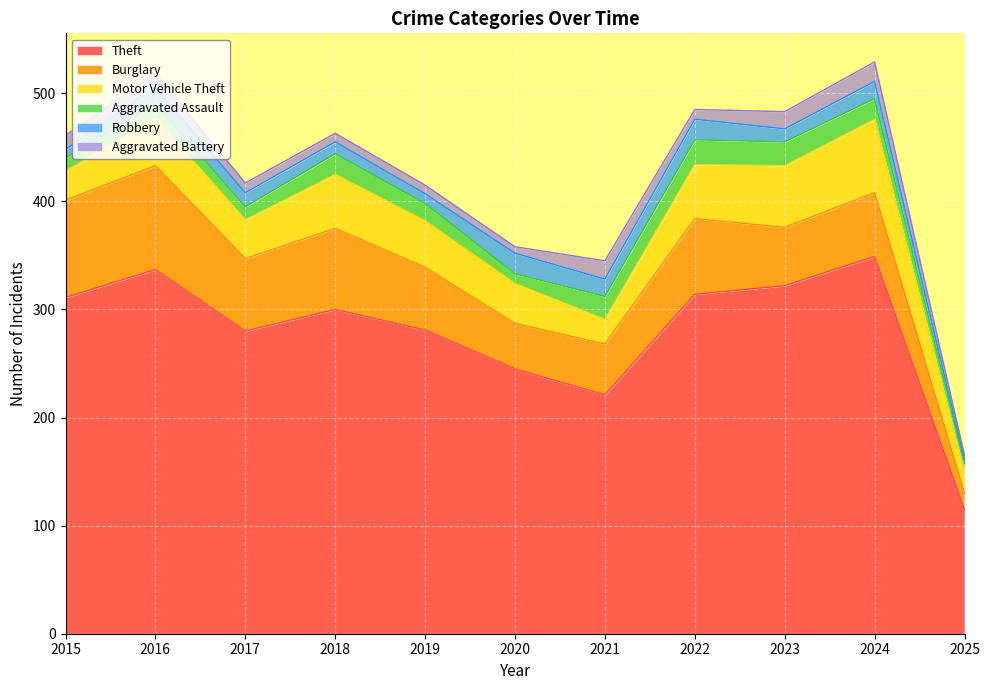

At which category does the chart reach its minimum across all series?

2025